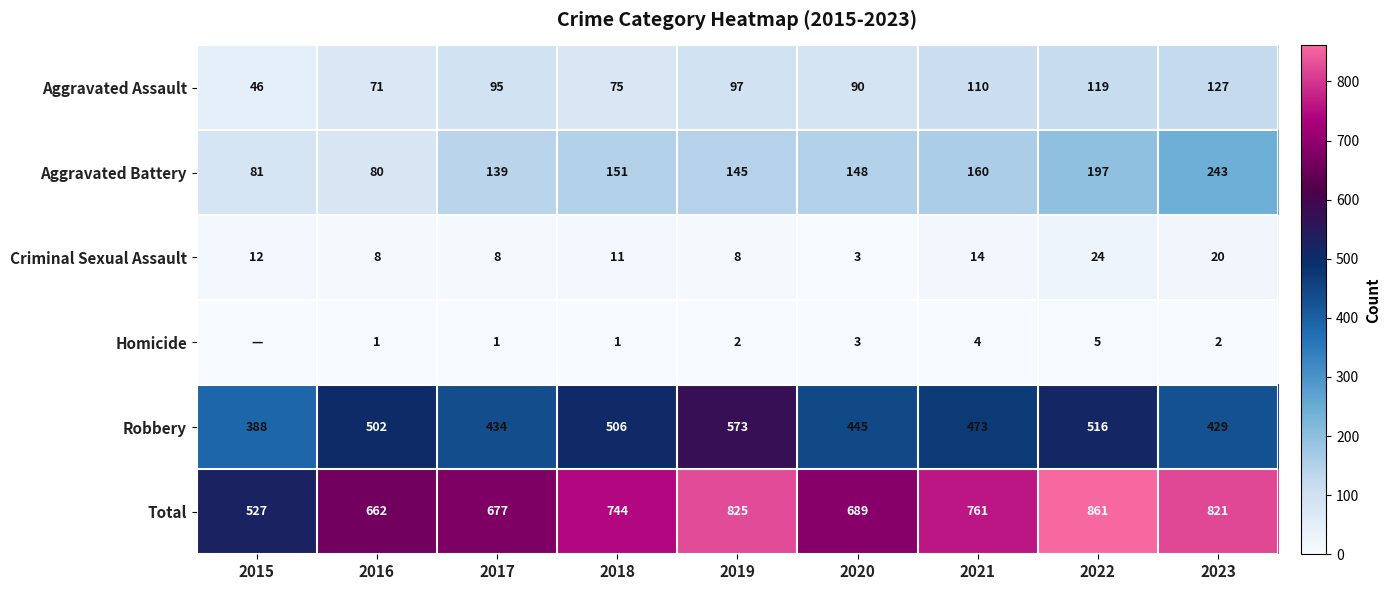

What is the sum of the Robbery values at 2017 and 2018?

940